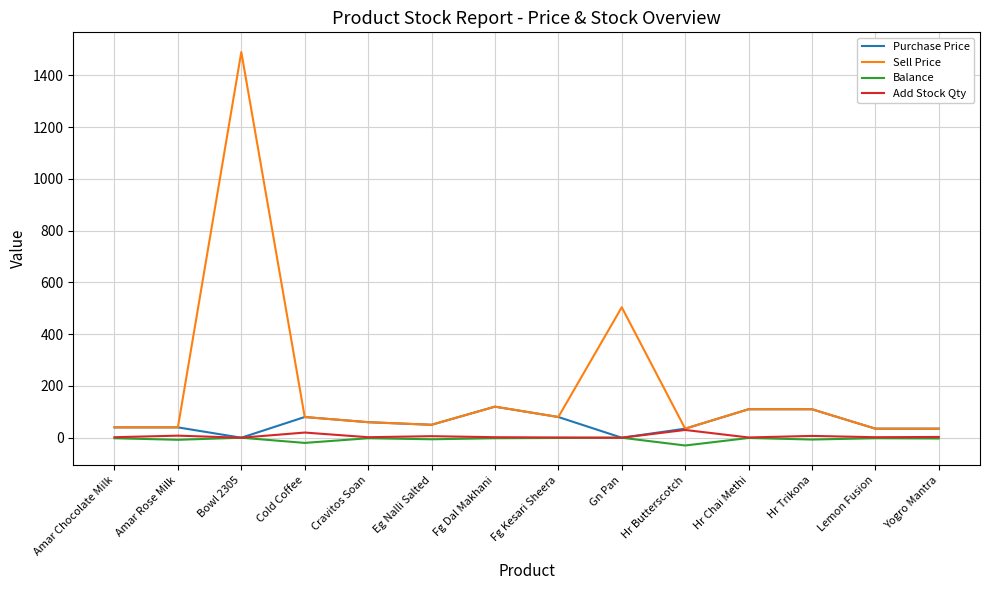

What are all the series names shown in the legend?

Purchase Price, Sell Price, Balance, Add Stock Qty